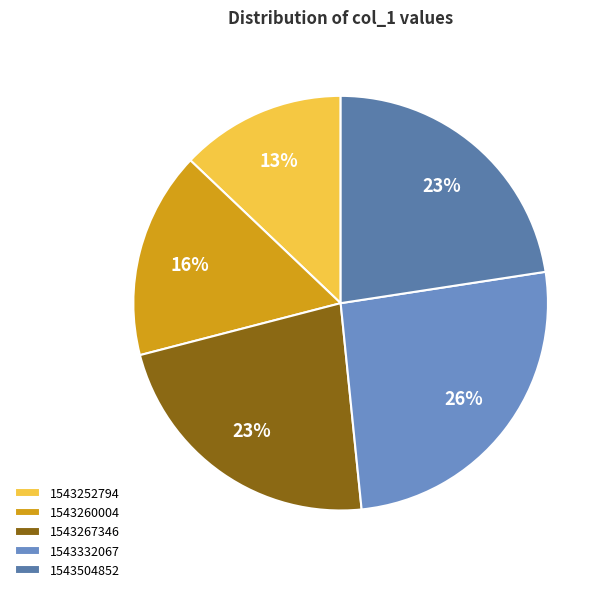

Is it true that 1543252794 is 6% of the pie?

False